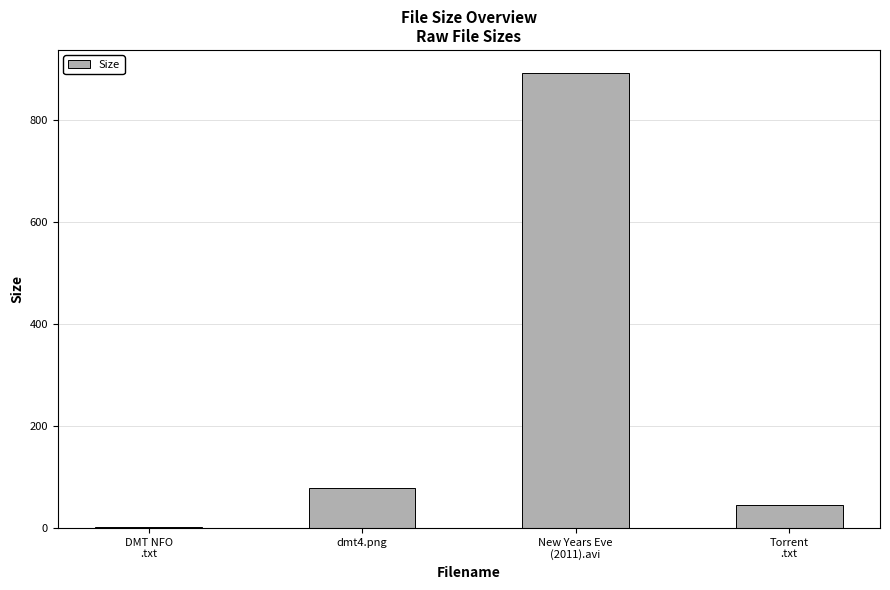

What is the difference between the values at Torrent
.txt and DMT NFO
.txt?

44.4